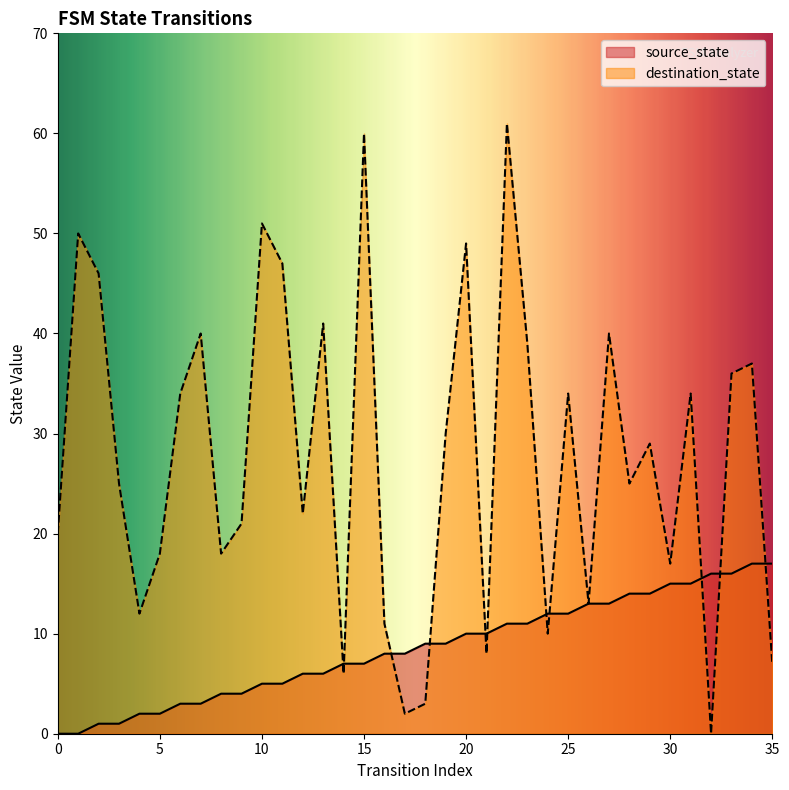

What is the maximum value for destination_state?

61